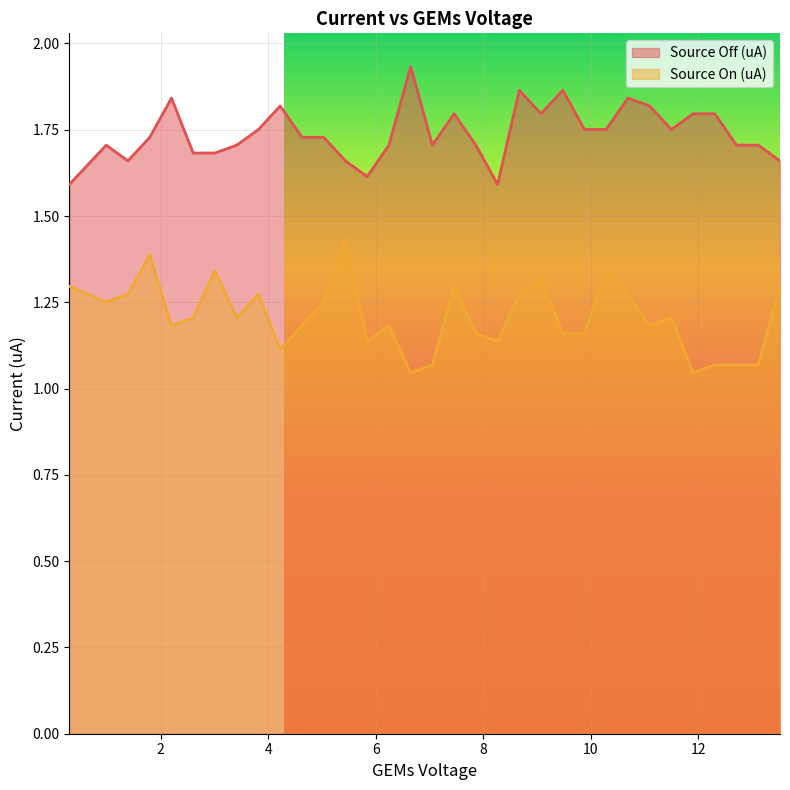

How many Source Off (uA) values are between 1 and 2?

33